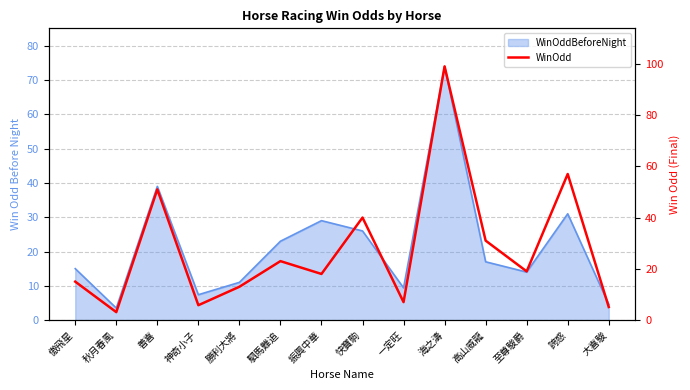

How many data points are above 19?

6